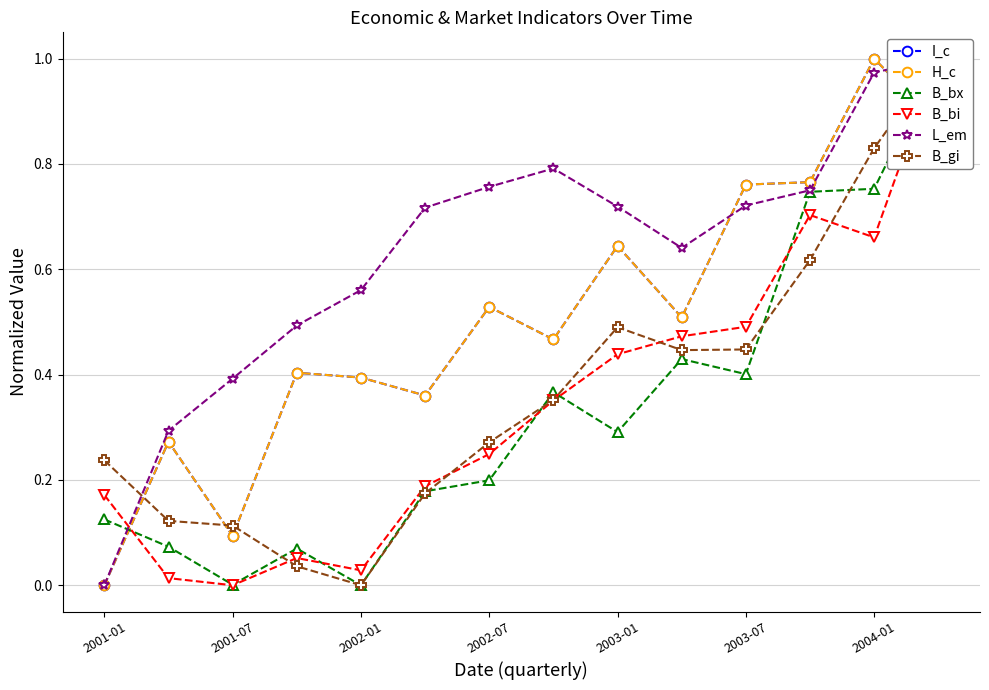

What are all the series names shown in the legend?

I_c, H_c, B_bx, B_bi, L_em, B_gi